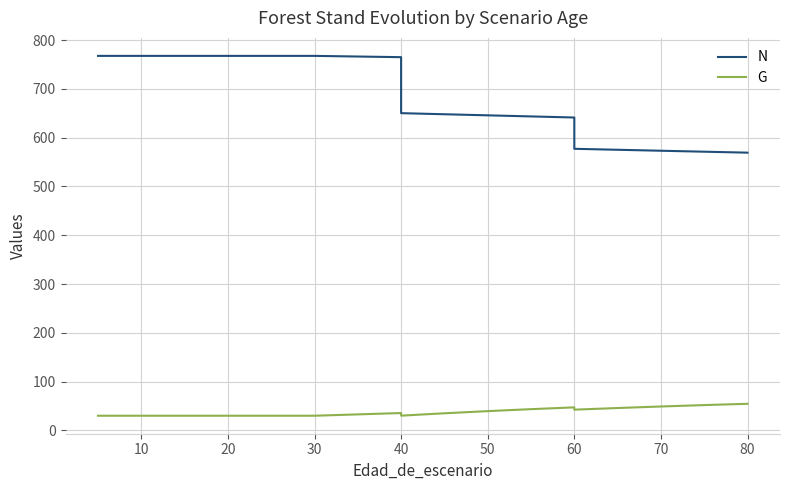

Is this an area chart (filled region under the line)?

No